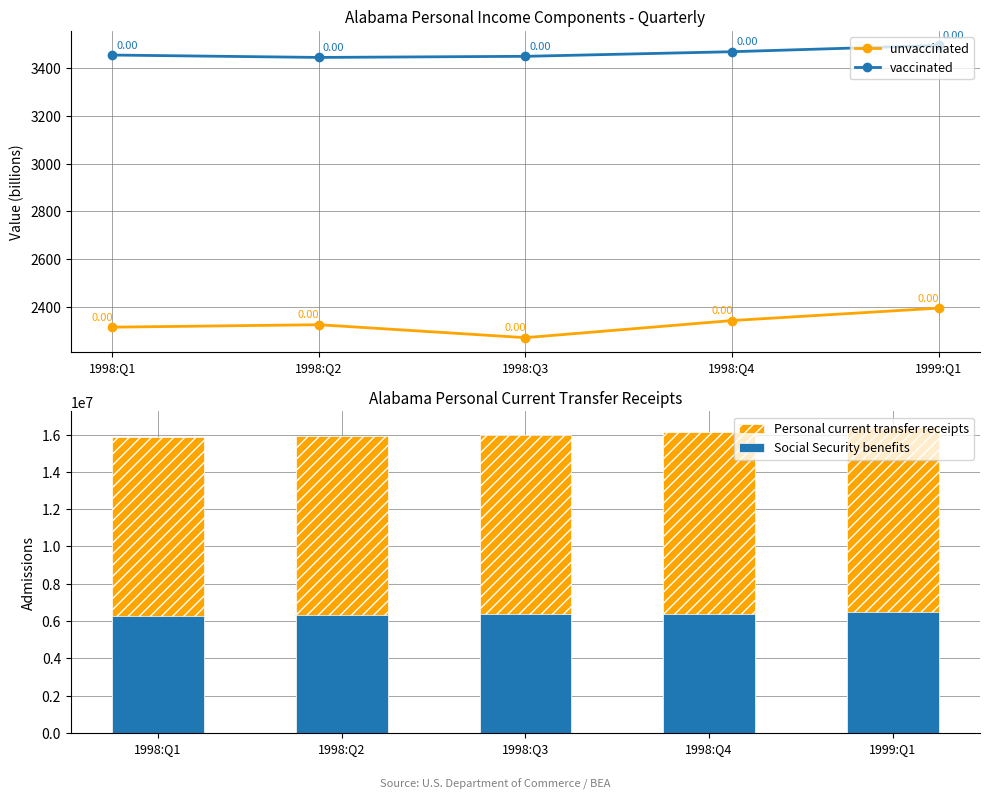

Rank the series by their maximum value, from highest to lowest.

Personal current transfer receipts, Social Security benefits, vaccinated, unvaccinated